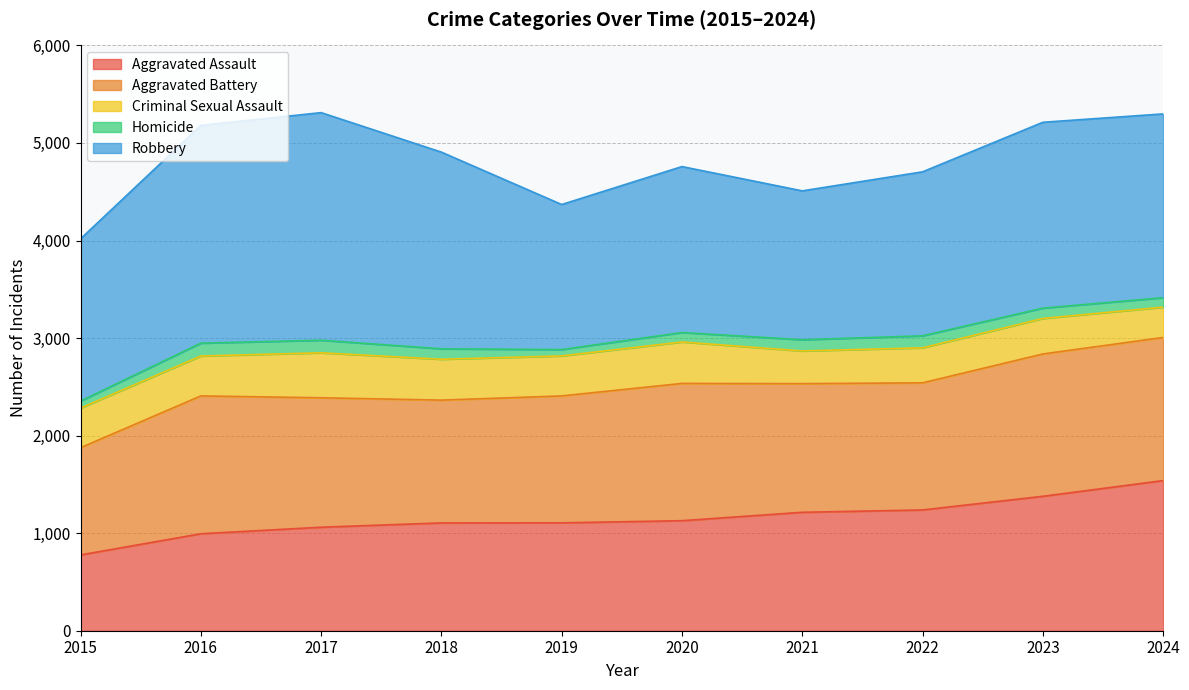

True or false: Aggravated Assault and Homicide cross at least once.

False